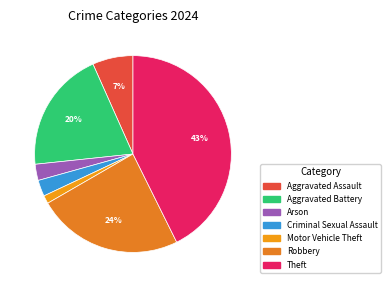

How many segments does this pie chart have?

7